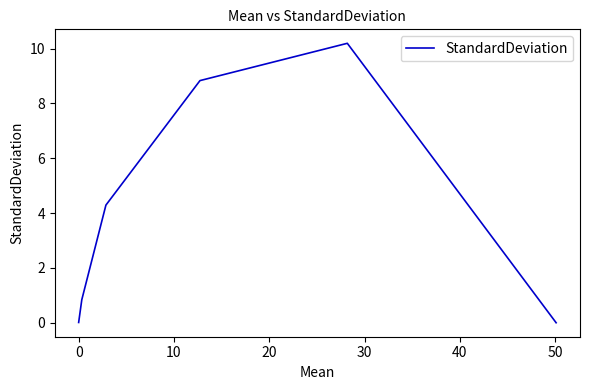

What is the difference between the maximum and minimum values?

10.2